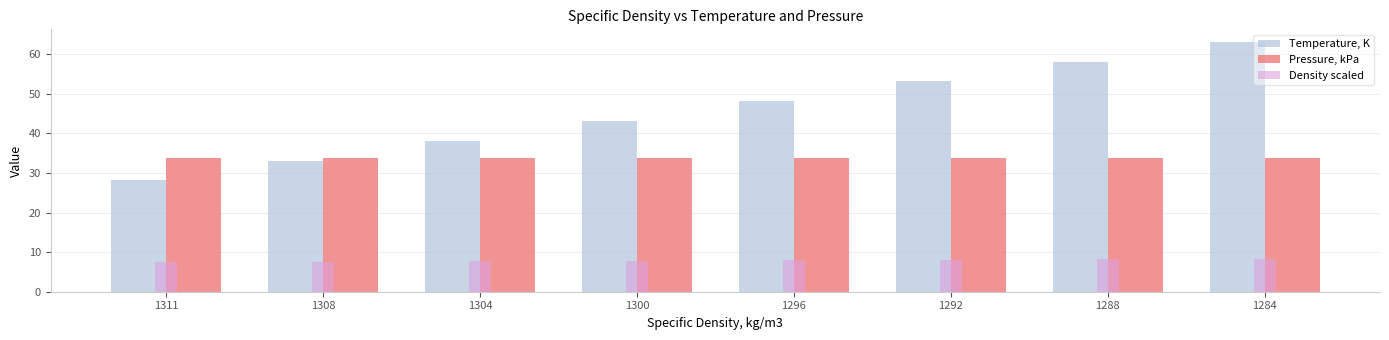

True or false: Density scaled has a value of 4.9 at 1311.

False